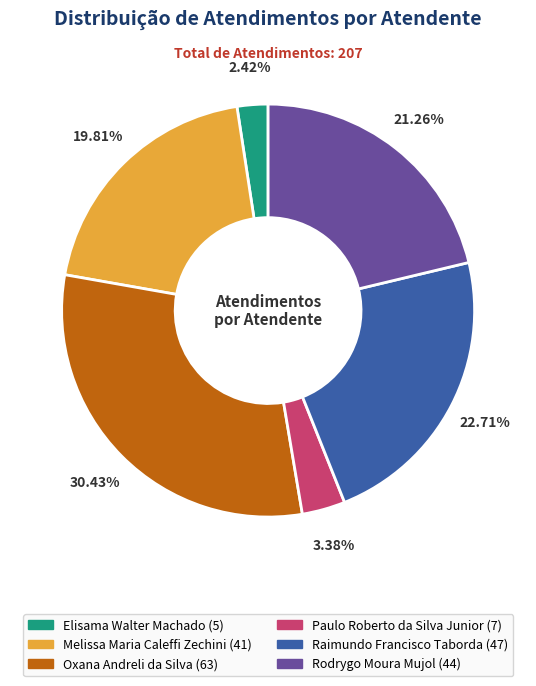

Which category has the biggest portion of the pie?

Oxana Andreli da Silva